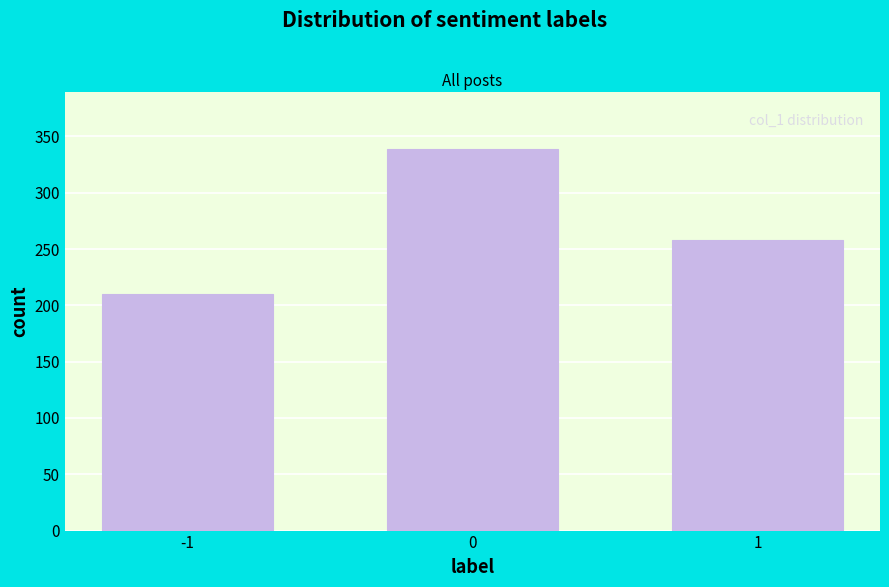

Reading right to left, transcribe all the data shown in this chart.

258	339	210